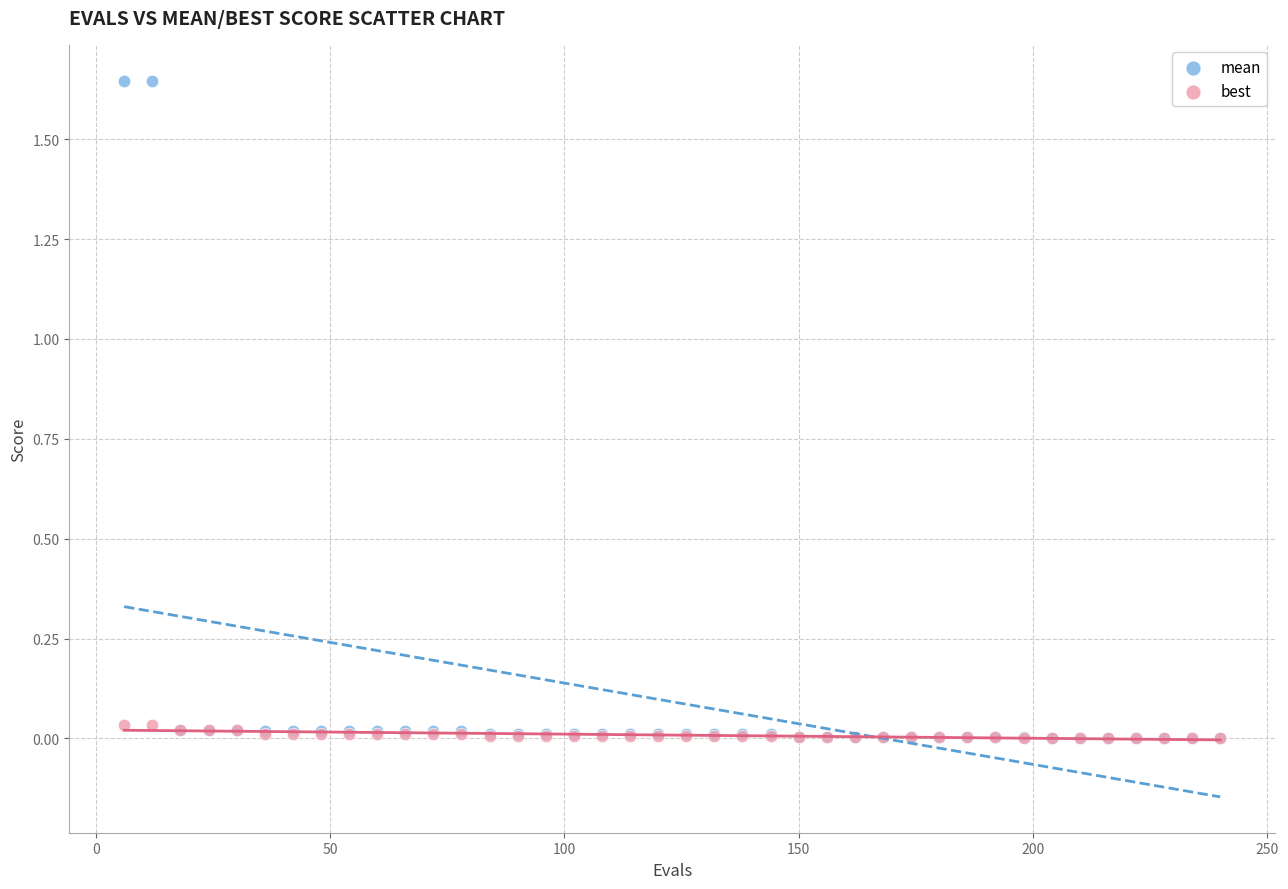

What are all the series names shown in the legend?

mean, best